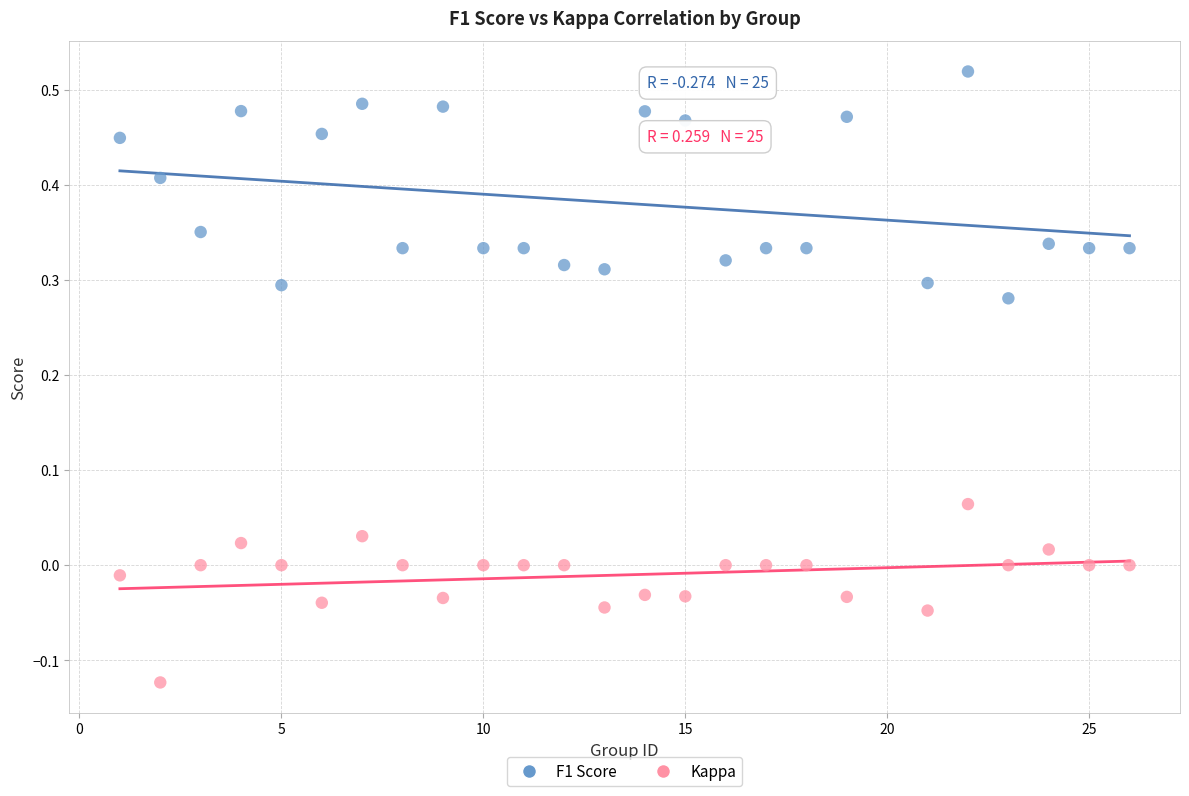

Which series contains the highest Y value?

F1 Score